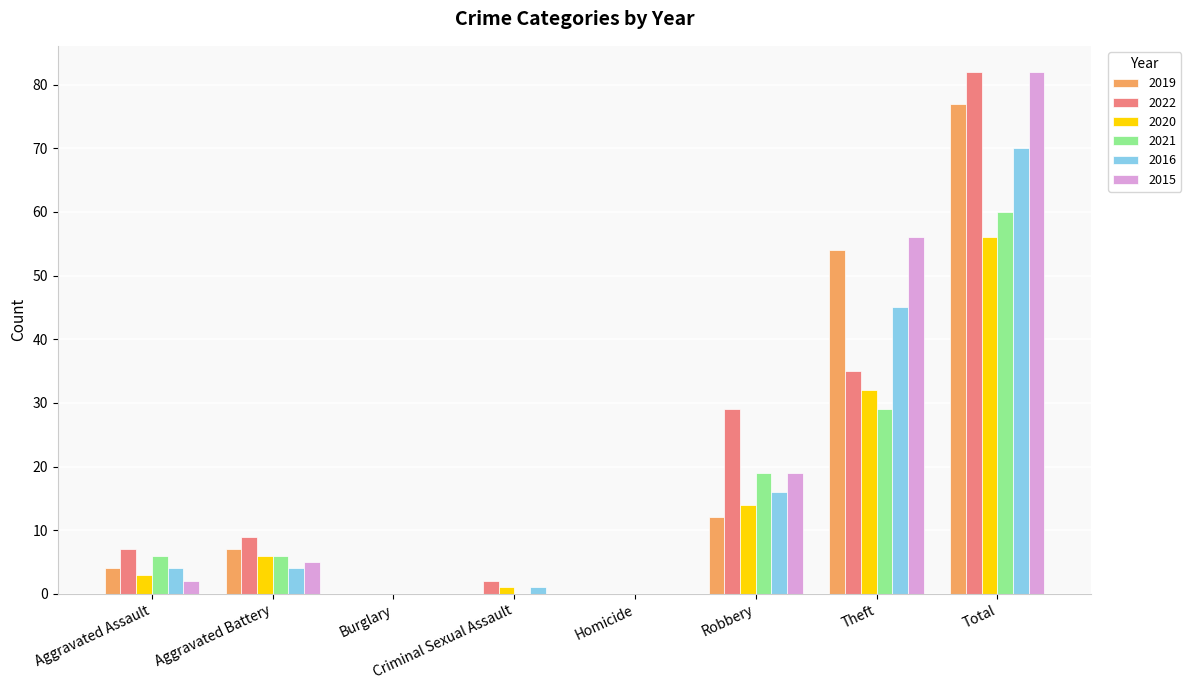

What is the sum of the 2016 values at Aggravated Battery and Robbery?

20